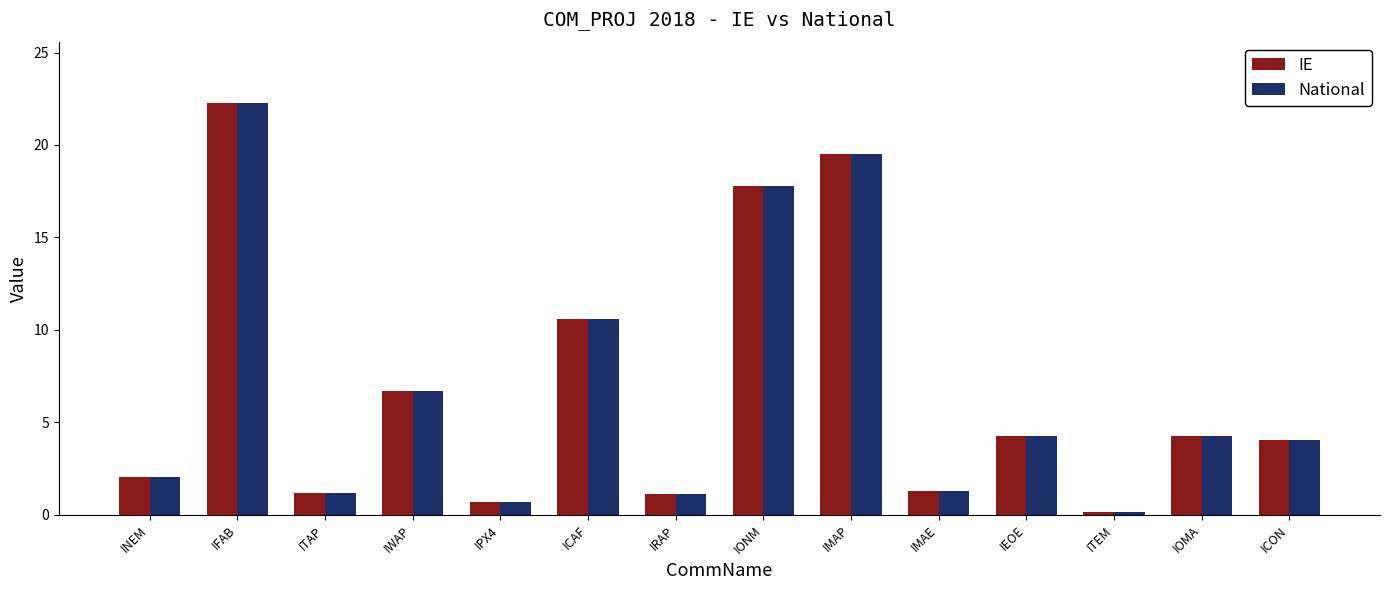

At which label does IE first exceed 4?

IFAB